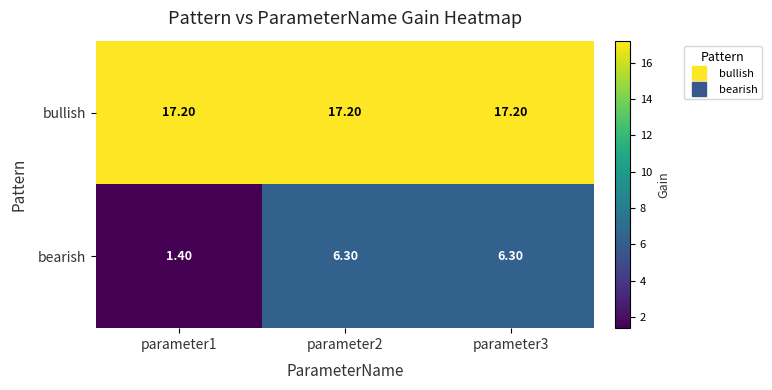

Rank the series at parameter3 from lowest to highest value.

bearish, bullish